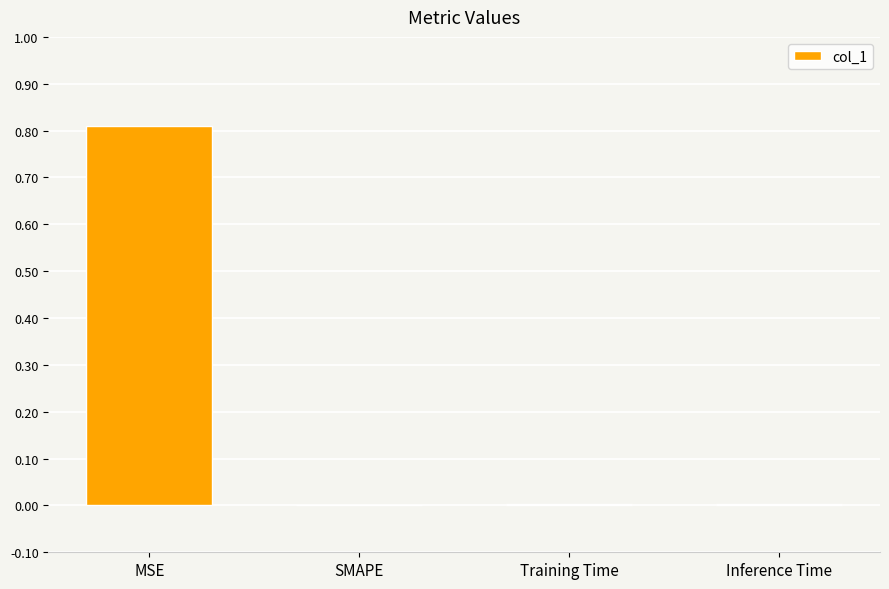

What is the sum of all values?

0.8